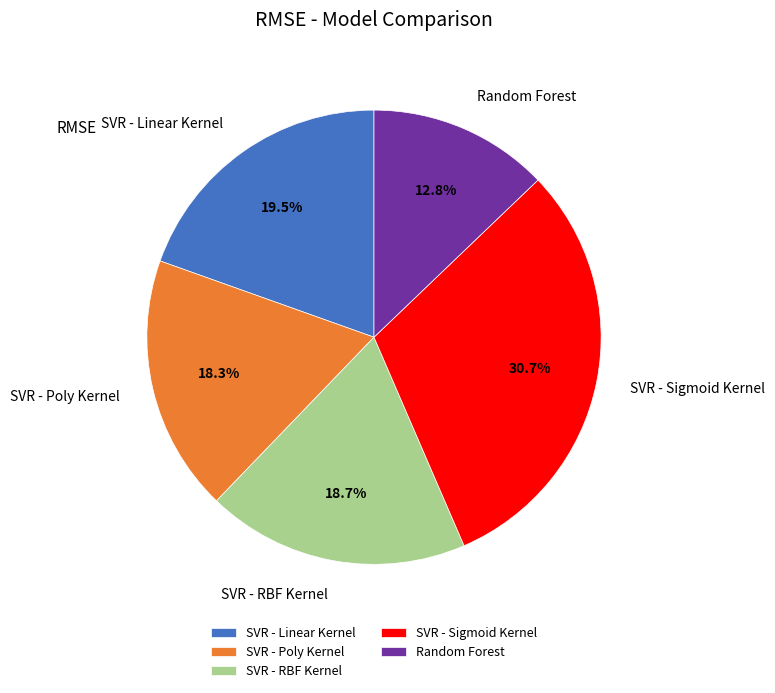

Which category has the smallest portion of the pie?

Random Forest